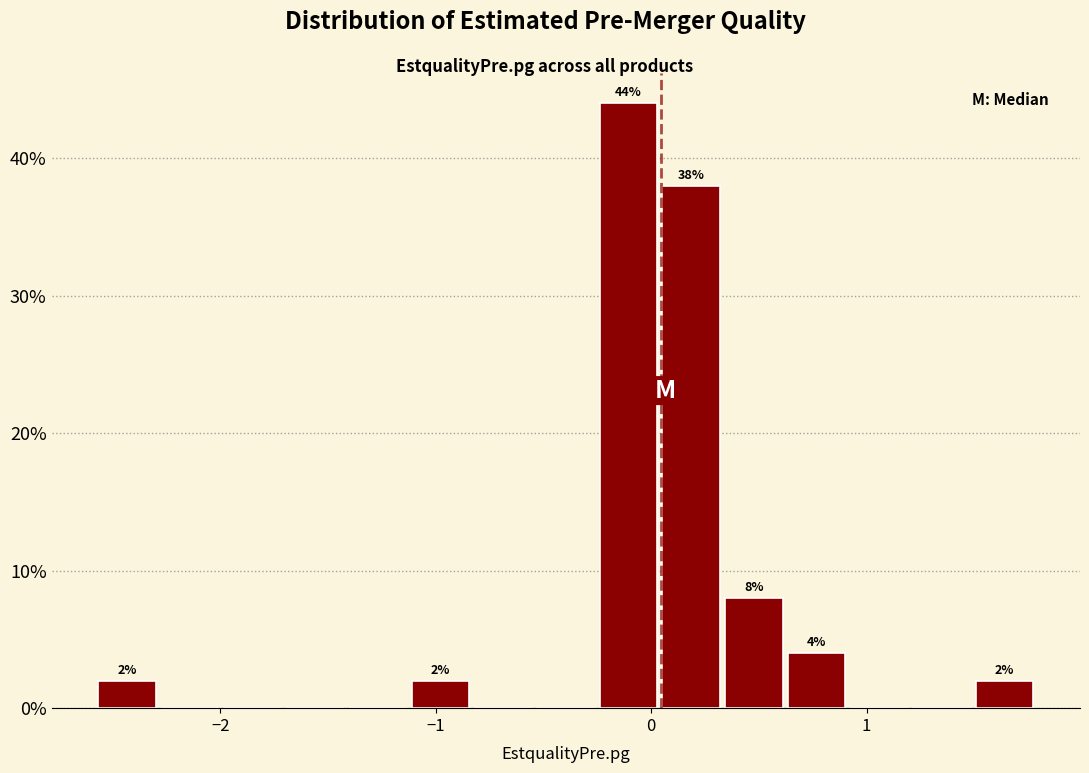

Read against the x-axis, roughly where is the centre of the tallest bar?

-0.1